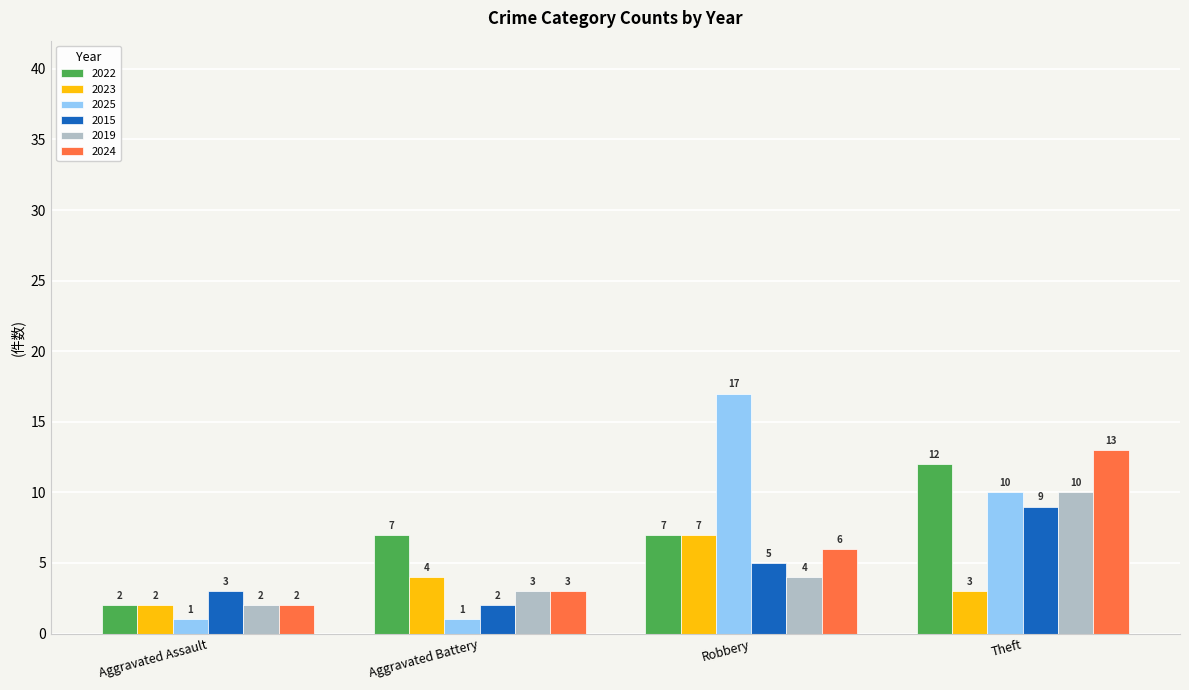

What is the difference between the maximum and minimum values in the 2022 series?

10